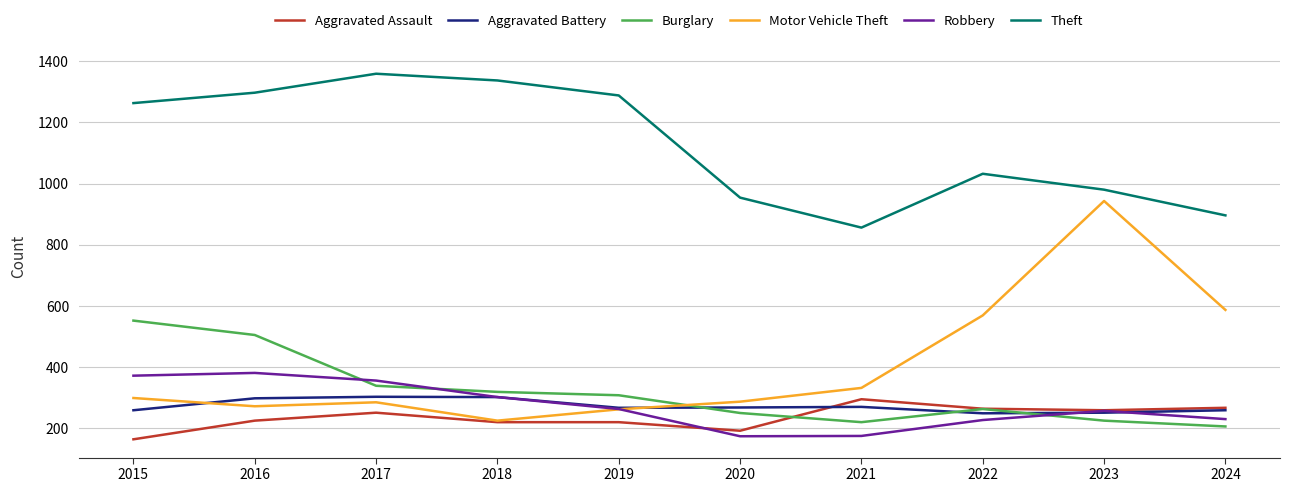

The Robbery series shows 175 at 2021. True or false?

True